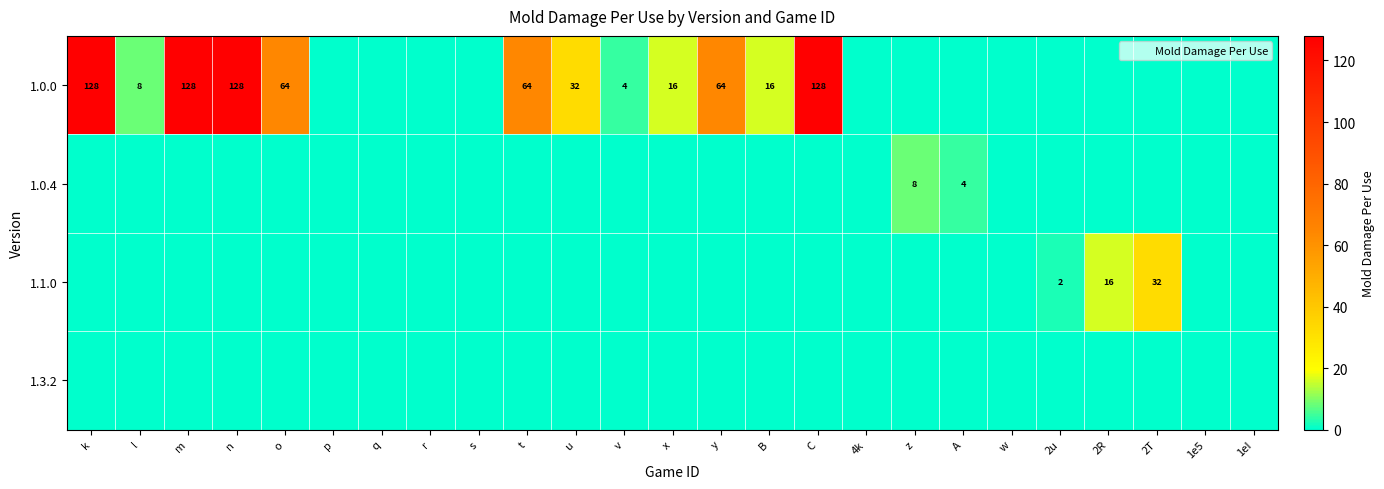

List the series in order of their peak value, lowest first.

1.3.2, 1.0.4, 1.1.0, 1.0.0